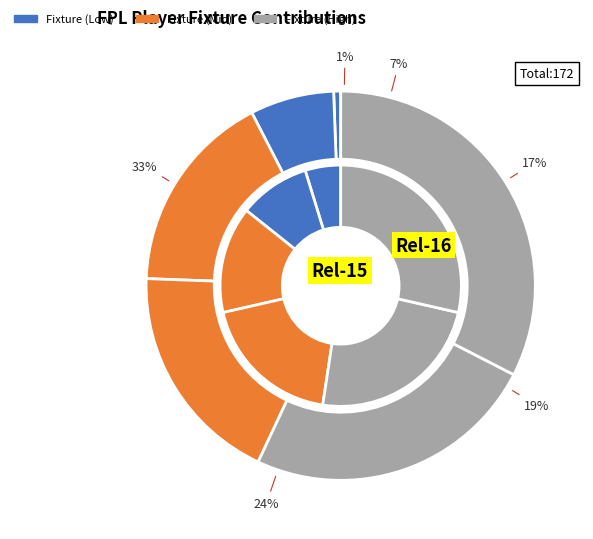

True or false: Fixture 12 accounts for 12% of the total.

False